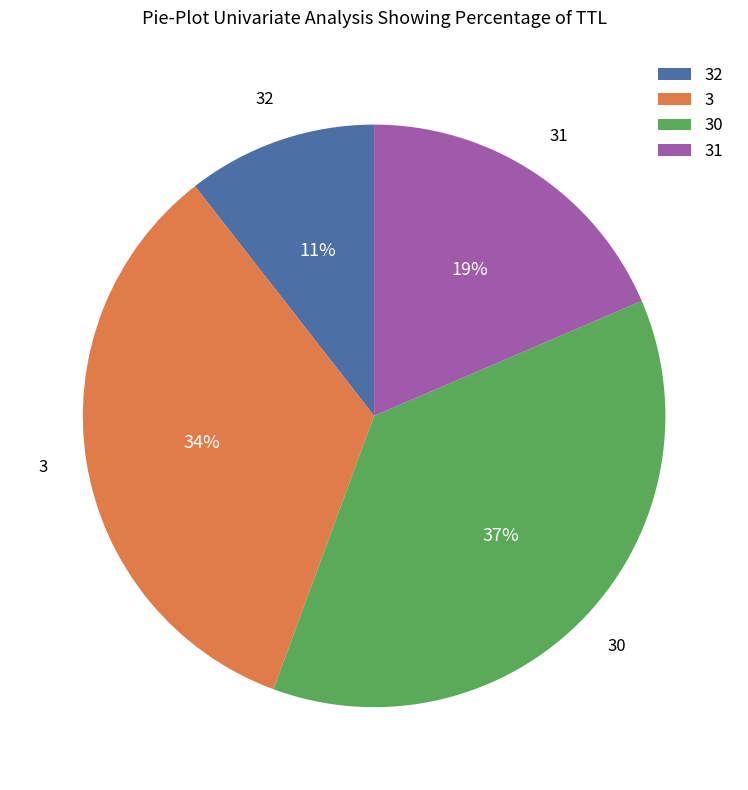

How many segments does this pie chart have?

4